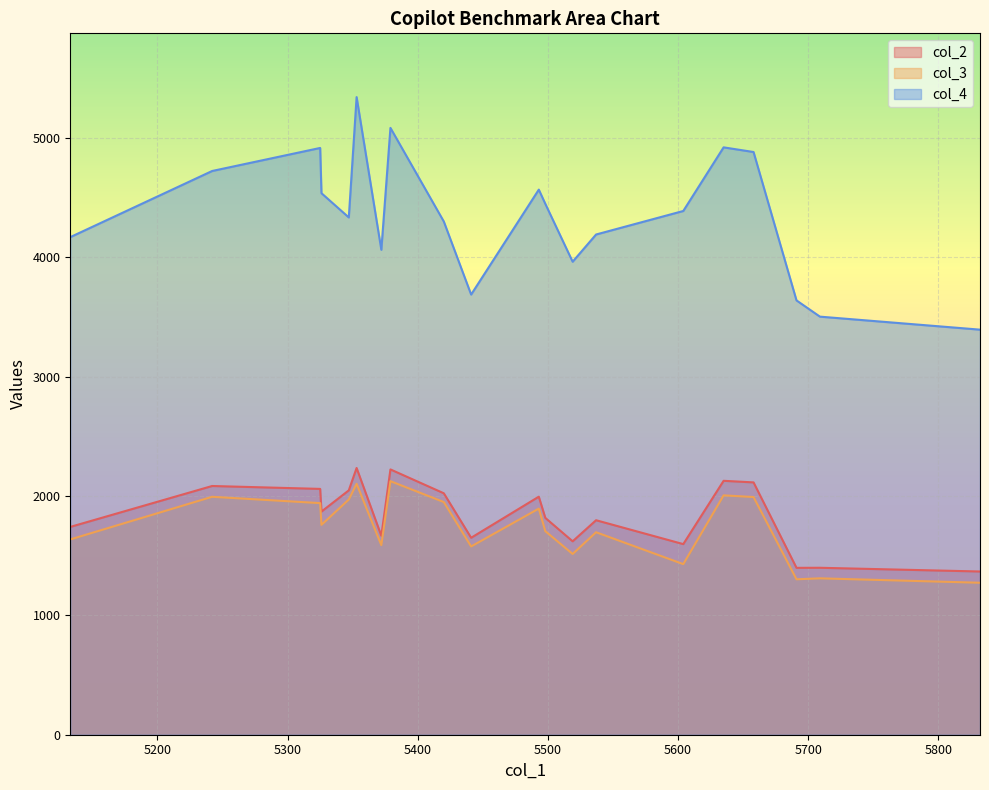

What is the sum of all col_2 values?

36822.2